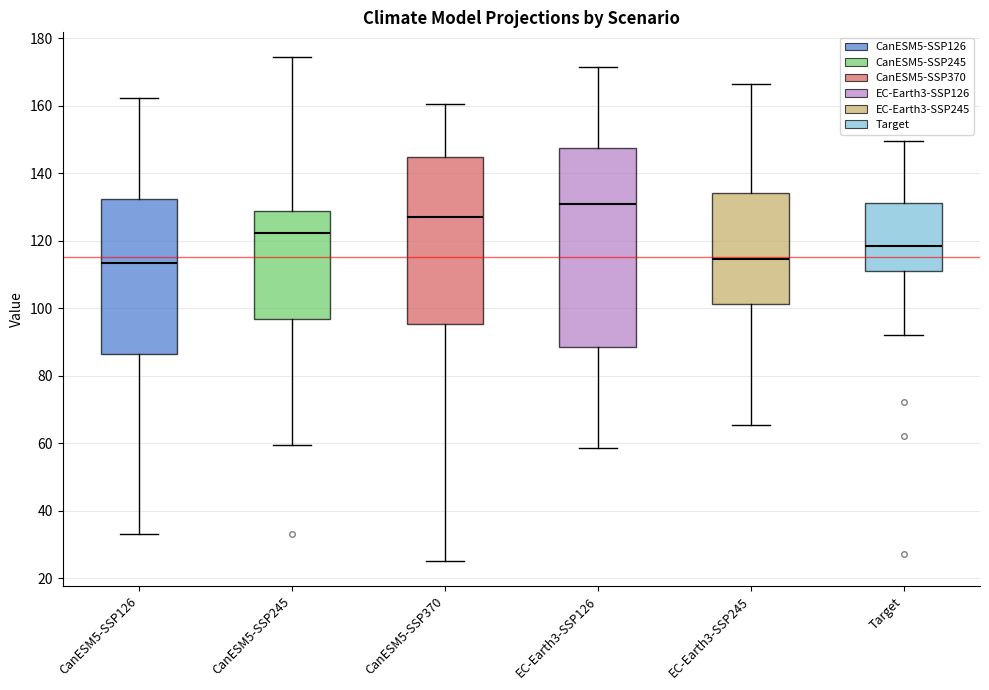

Reading left to right, transcribe this box plot: for each box, give where its median line is, the range the box spans, and where its two whiskers end, as read against the y-axis. The values are not printed on the chart, so give them approximately, as read against the axis.

CanESM5-SSP126: median 114, box 86 to 132, whiskers 34 to 162
CanESM5-SSP245: median 122, box 96 to 128, whiskers 60 to 174
CanESM5-SSP370: median 128, box 96 to 144, whiskers 26 to 160
EC-Earth3-SSP126: median 130, box 88 to 148, whiskers 58 to 172
EC-Earth3-SSP245: median 114, box 102 to 134, whiskers 66 to 166
Target: median 118, box 112 to 132, whiskers 92 to 150